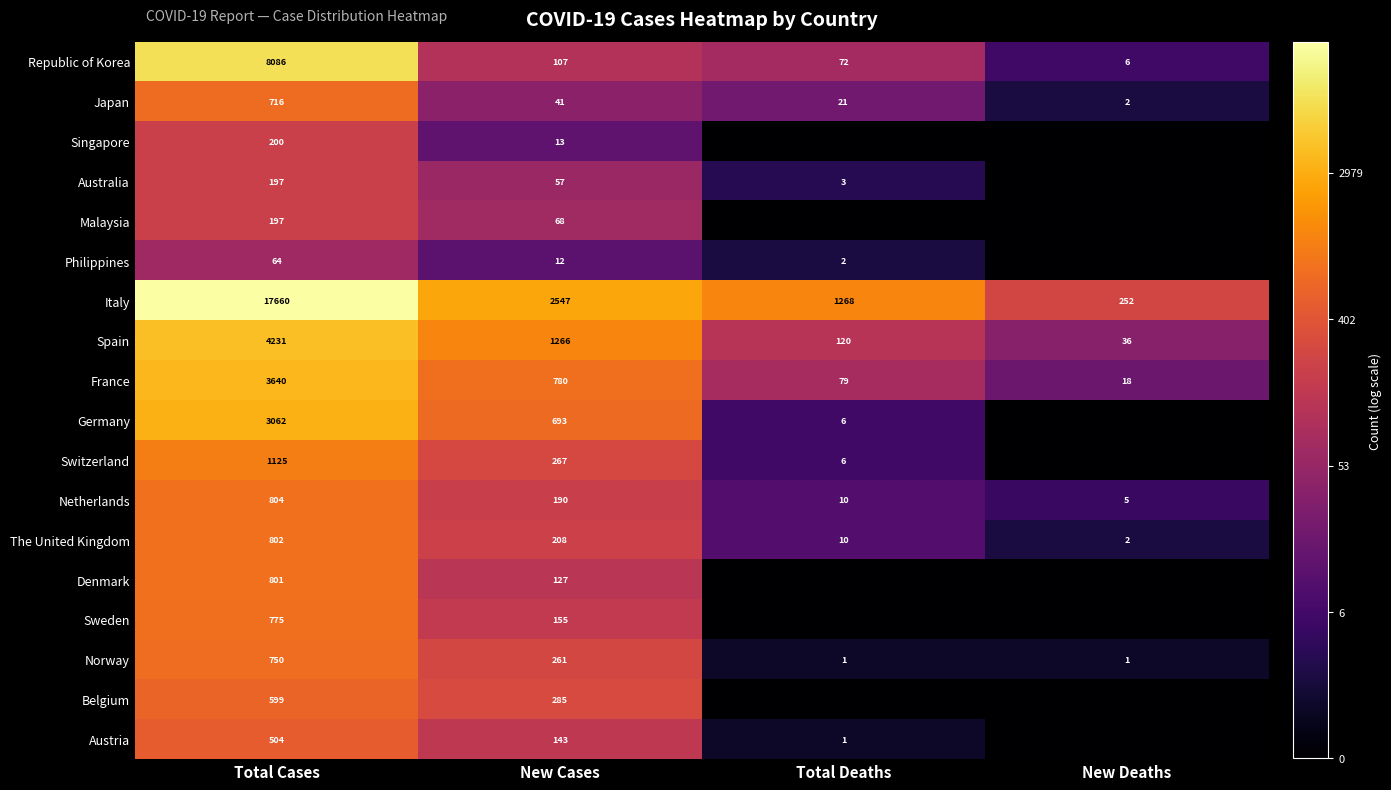

Count the number of categories in the chart.

4